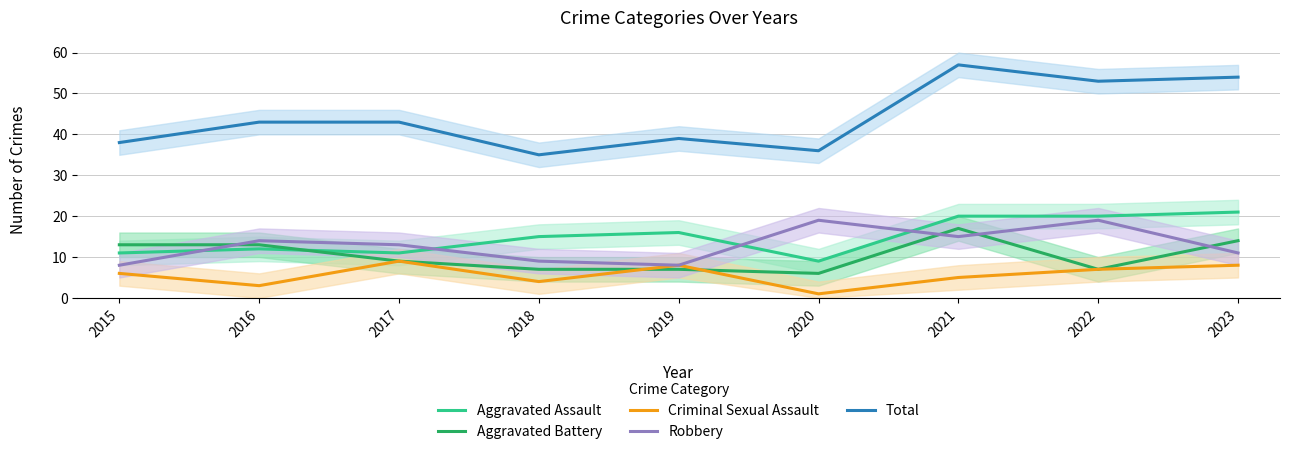

At which label is Total closest to 46?

2016